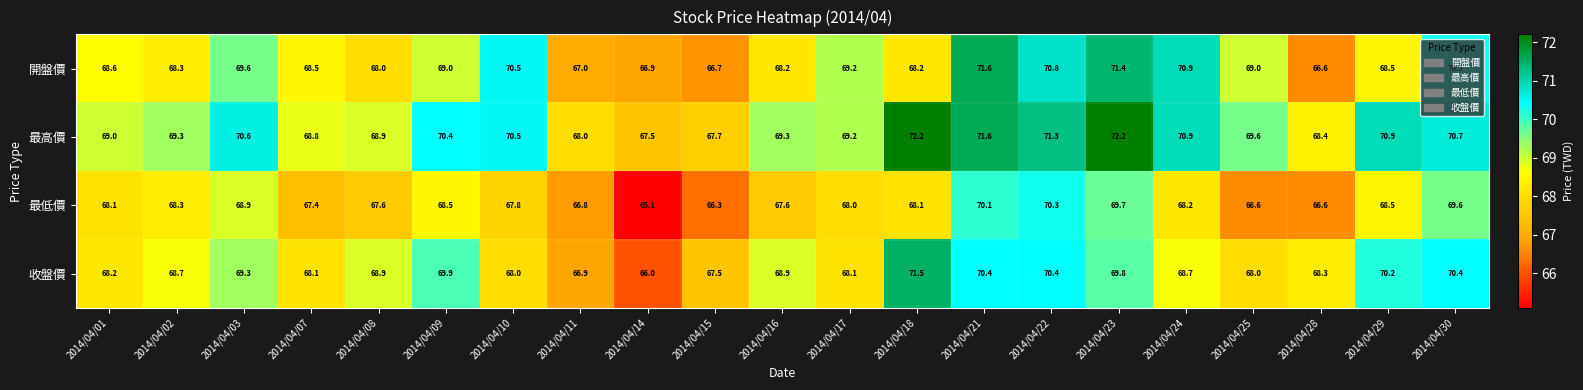

Rank the series by their maximum value, from highest to lowest.

最高價, 開盤價, 收盤價, 最低價